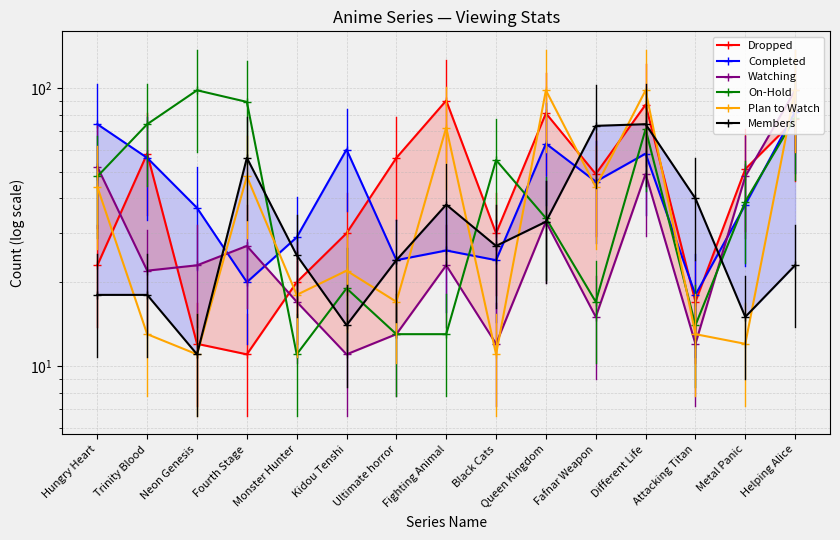

At how many categories does at least one series exceed 95?

4